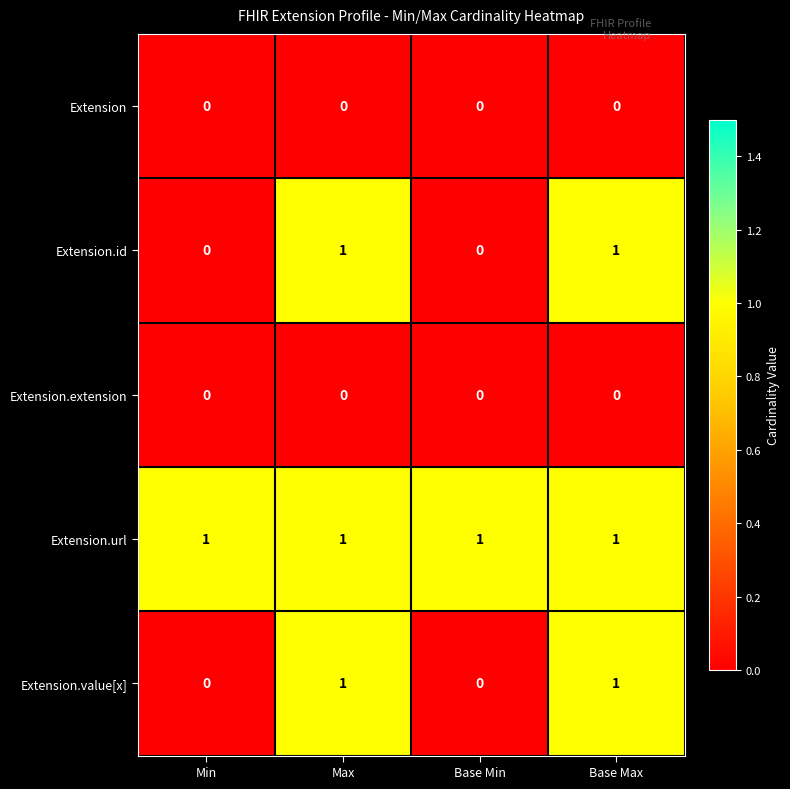

What is the total value across all series at Base Max?

3